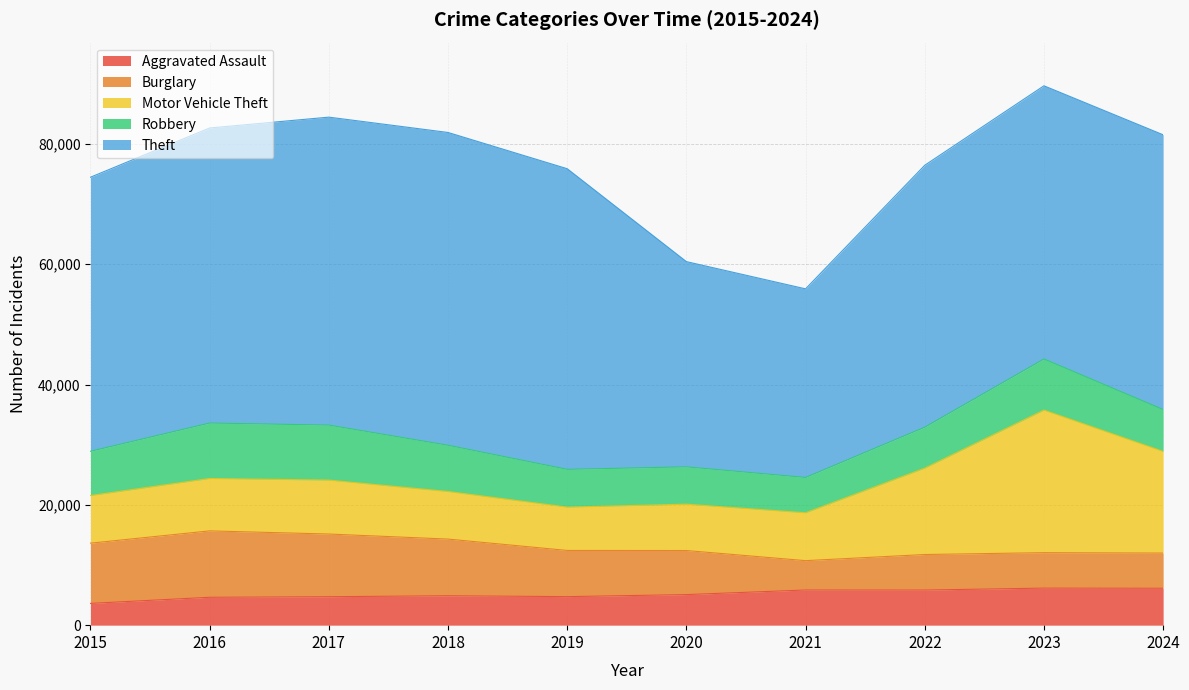

Does the chart display data point markers on the line(s)?

No